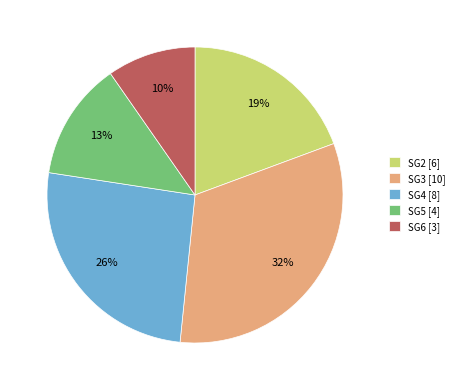

Does any single category account for the majority?

No